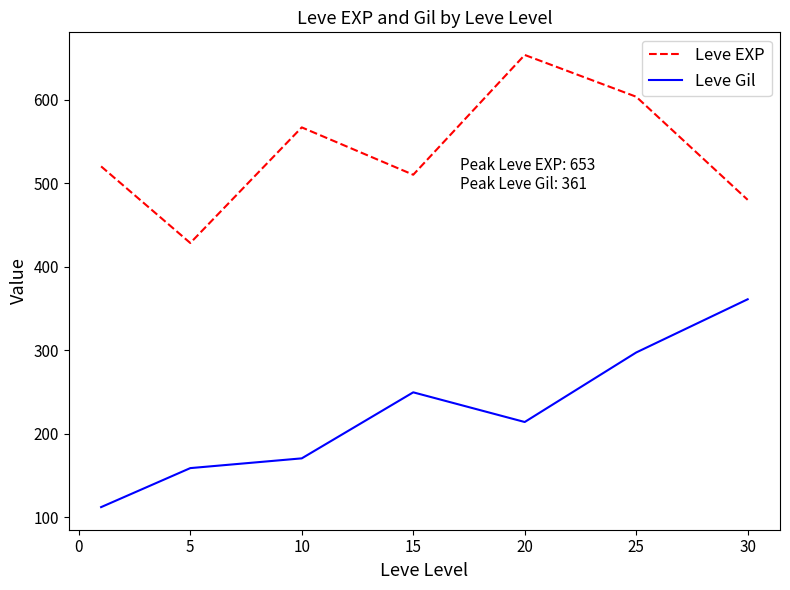

Which series has the largest total across all categories?

Leve EXP